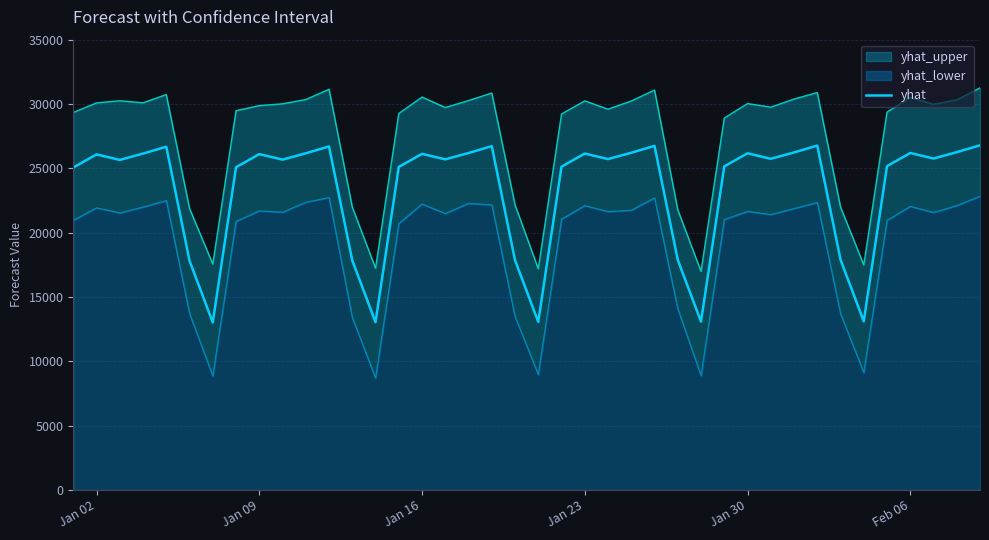

What is the minimum value shown in the chart?

13024.4